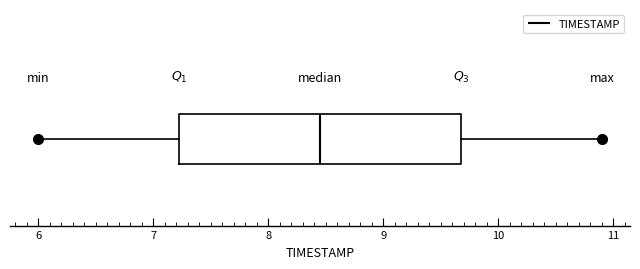

Read this box plot against the x-axis: the position of the median line, the range covered by the box, and the ends of both whiskers. The values are not printed on the chart, so give them approximately, as read against the axis.

median 8.5, box 7.2 to 9.7, whiskers 6.0 to 10.9